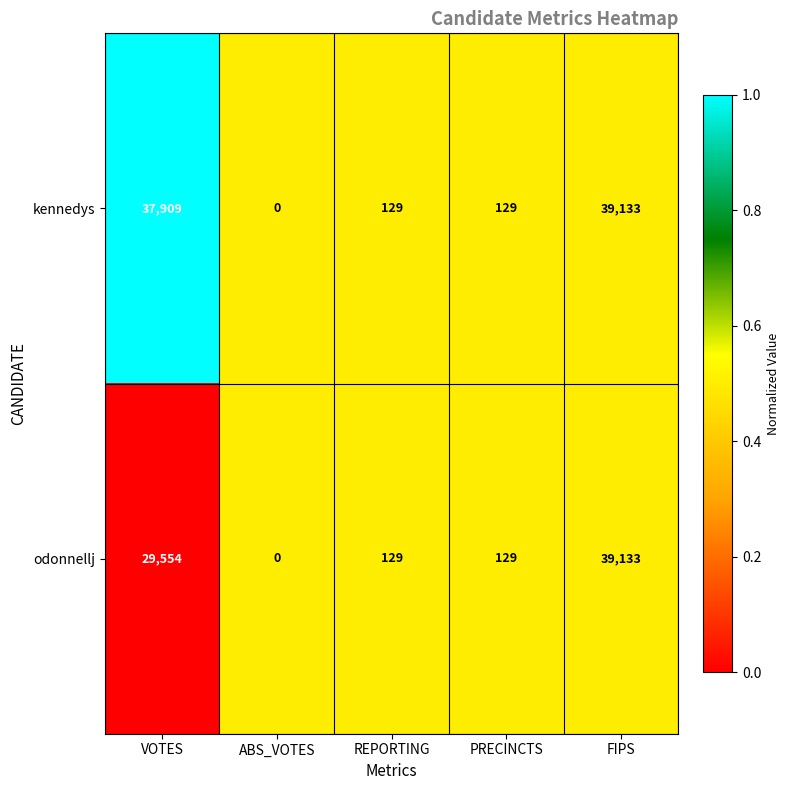

At which label does odonnellj reach its peak?

FIPS